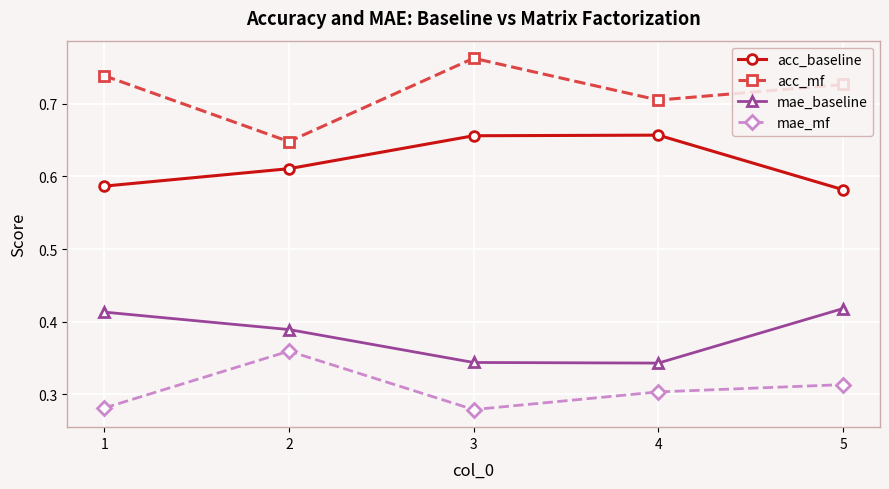

Does the chart display data point markers on the line(s)?

Yes